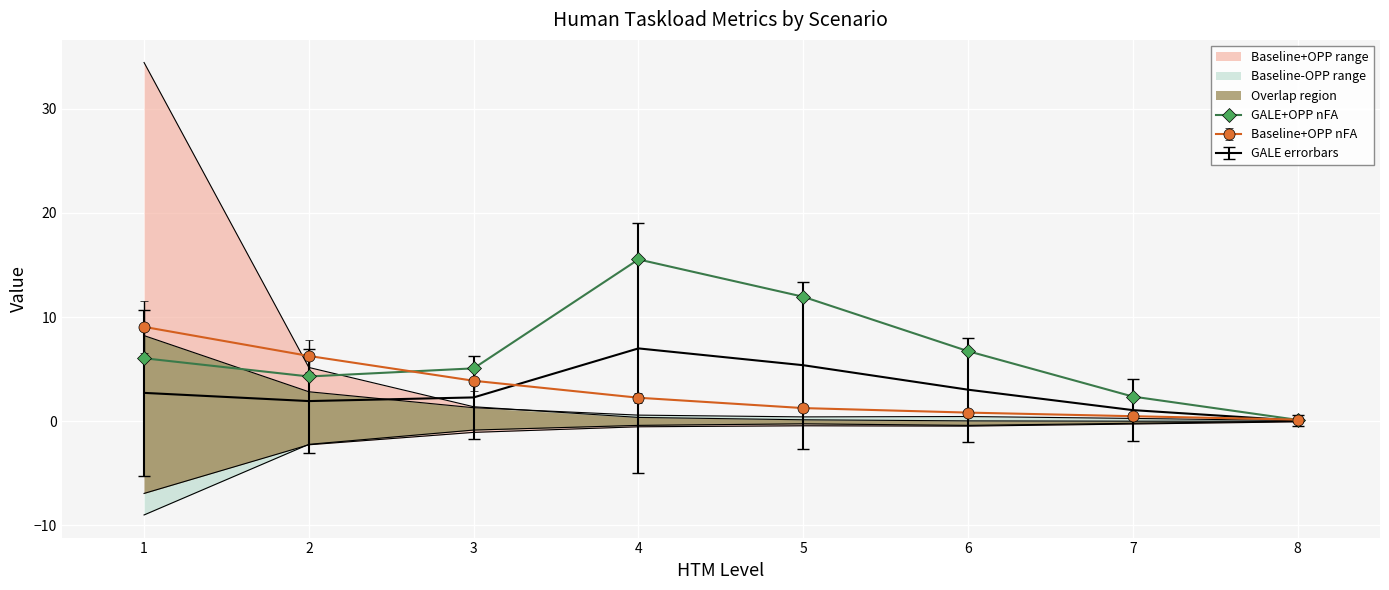

Is it true that the value at 1 is 8.7?

False